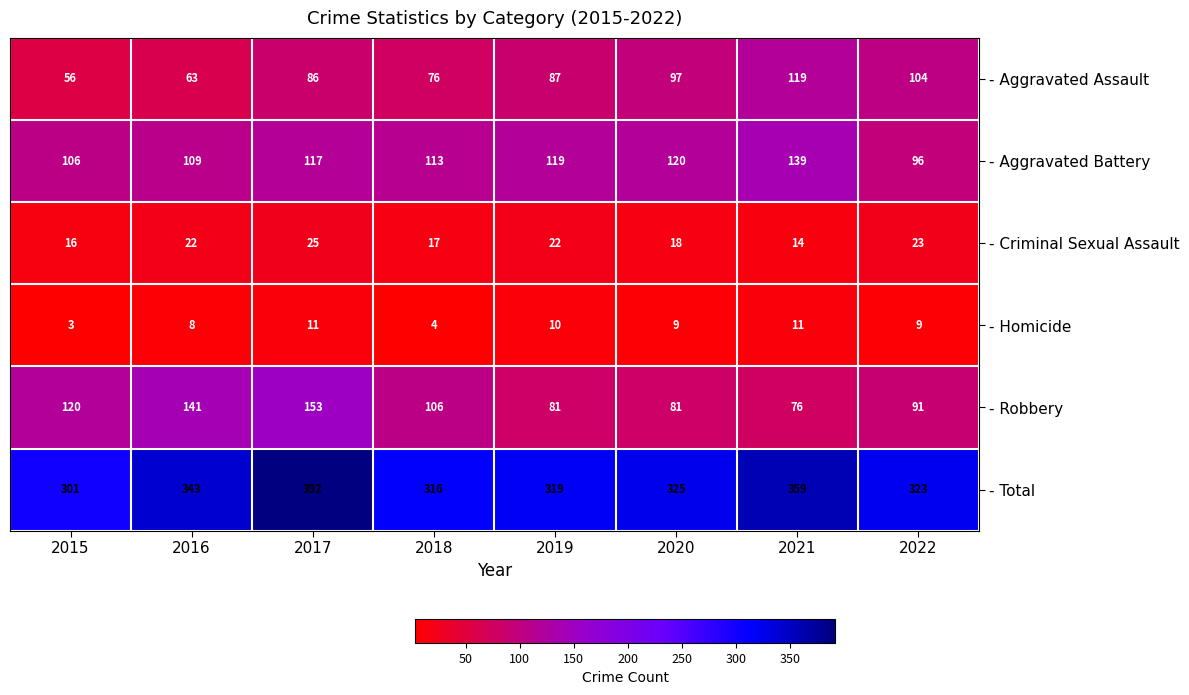

What is the difference between the highest and lowest values at 2017?

381